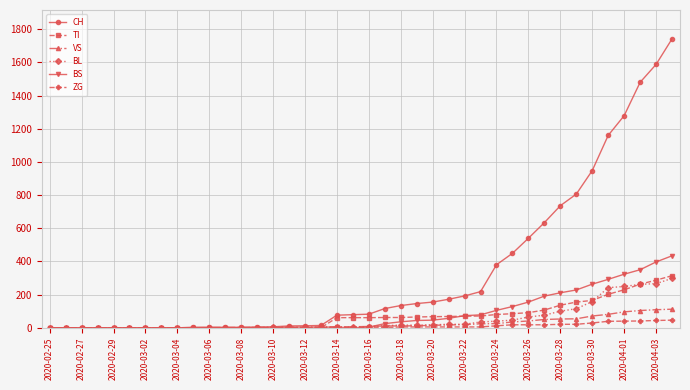

Which series has the largest total across all categories?

CH